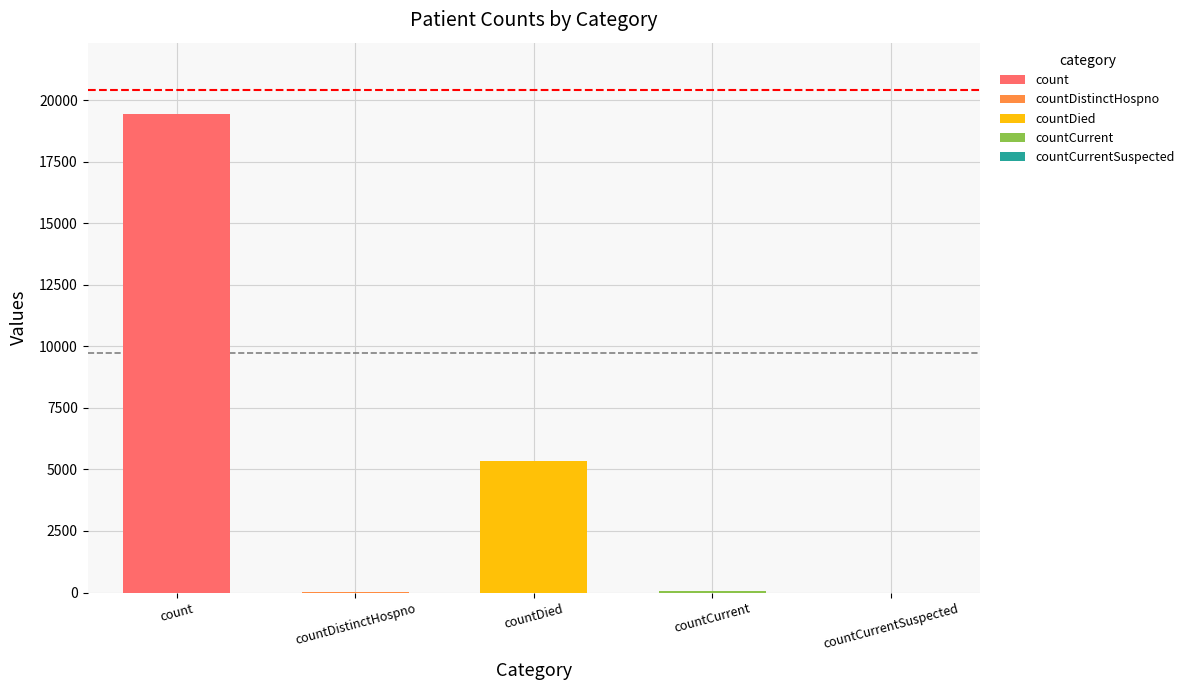

What is the difference between the values at countDistinctHospno and countDied?

5319